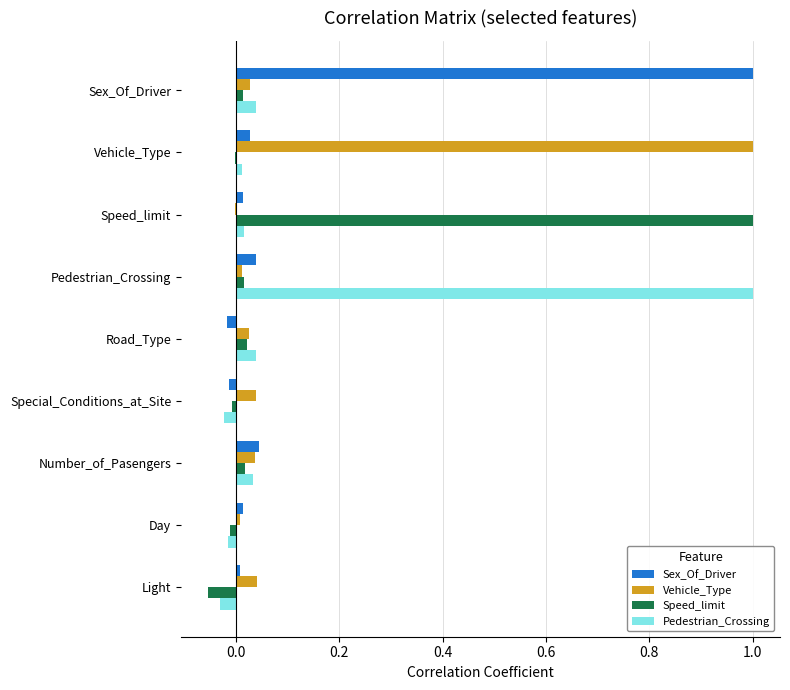

The value of Sex_Of_Driver at Vehicle_Type is 0.0. True or false?

True